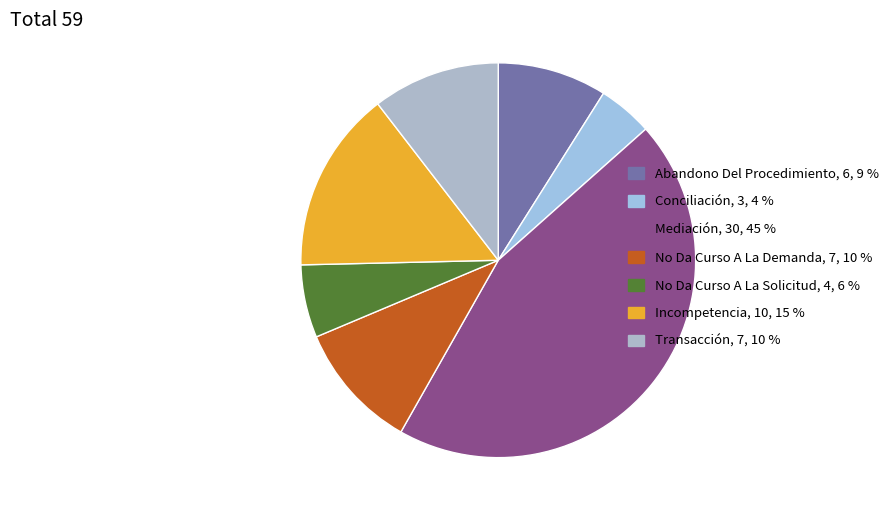

How many segments does this pie chart have?

7